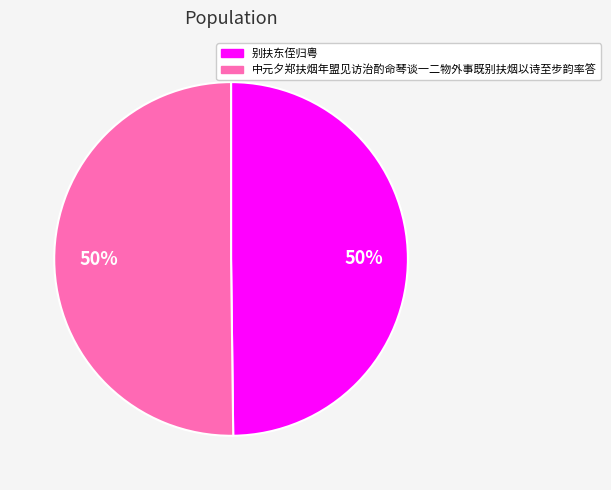

What percentage is the 别扶东侄归粤 slice, to the nearest percent?

50%